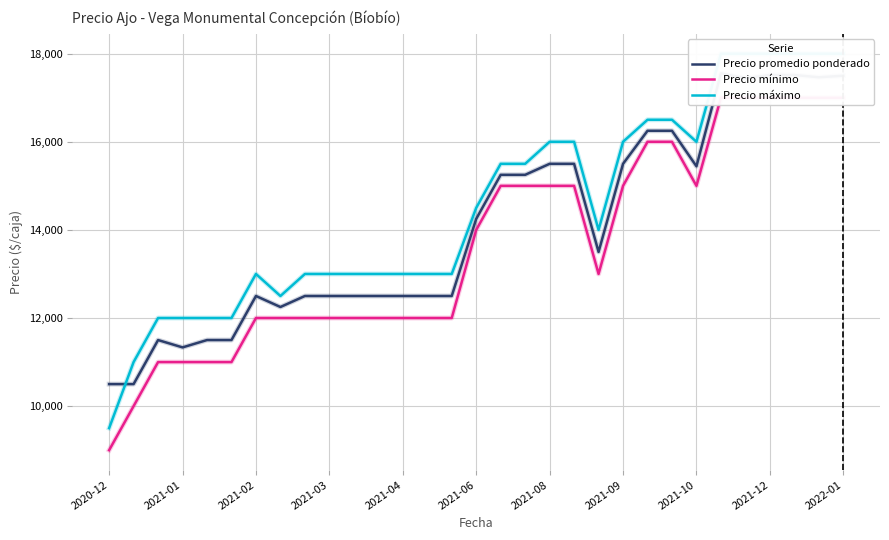

The value of Precio máximo at 26 is 18000. True or false?

True